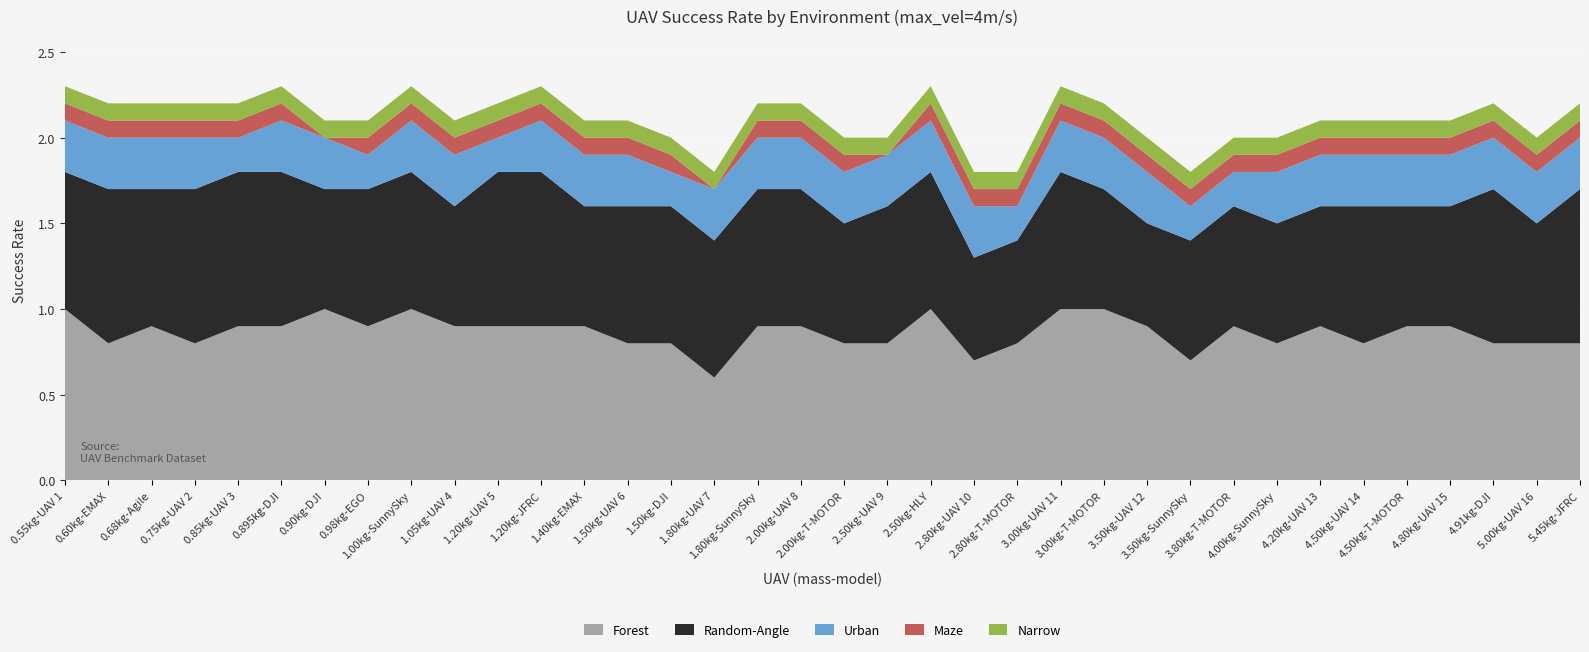

Reading left to right, transcribe all the data shown in this chart.

Forest: 0.55kg-UAV 1=1.0	0.60kg-EMAX=0.8	0.68kg-Agile=0.9	0.75kg-UAV 2=0.8	0.85kg-UAV 3=0.9	0.895kg-DJI=0.9	0.90kg-DJI=1.0	0.98kg-EGO=0.9	1.00kg-SunnySky=1.0	1.05kg-UAV 4=0.9	1.20kg-UAV 5=0.9	1.20kg-JFRC=0.9	1.40kg-EMAX=0.9	1.50kg-UAV 6=0.8	1.50kg-DJI=0.8	1.80kg-UAV 7=0.6	1.80kg-SunnySky=0.9	2.00kg-UAV 8=0.9	2.00kg-T-MOTOR=0.8	2.50kg-UAV 9=0.8	2.50kg-HLY=1.0	2.80kg-UAV 10=0.7	2.80kg-T-MOTOR=0.8	3.00kg-UAV 11=1.0	3.00kg-T-MOTOR=1.0	3.50kg-UAV 12=0.9	3.50kg-SunnySky=0.7	3.80kg-T-MOTOR=0.9	4.00kg-SunnySky=0.8	4.20kg-UAV 13=0.9	4.50kg-UAV 14=0.8	4.50kg-T-MOTOR=0.9	4.80kg-UAV 15=0.9	4.91kg-DJI=0.8	5.00kg-UAV 16=0.8	5.45kg-JFRC=0.8
Random-Angle: 0.55kg-UAV 1=0.8	0.60kg-EMAX=0.9	0.68kg-Agile=0.8	0.75kg-UAV 2=0.9	0.85kg-UAV 3=0.9	0.895kg-DJI=0.9	0.90kg-DJI=0.7	0.98kg-EGO=0.8	1.00kg-SunnySky=0.8	1.05kg-UAV 4=0.7	1.20kg-UAV 5=0.9	1.20kg-JFRC=0.9	1.40kg-EMAX=0.7	1.50kg-UAV 6=0.8	1.50kg-DJI=0.8	1.80kg-UAV 7=0.8	1.80kg-SunnySky=0.8	2.00kg-UAV 8=0.8	2.00kg-T-MOTOR=0.7	2.50kg-UAV 9=0.8	2.50kg-HLY=0.8	2.80kg-UAV 10=0.6	2.80kg-T-MOTOR=0.6	3.00kg-UAV 11=0.8	3.00kg-T-MOTOR=0.7	3.50kg-UAV 12=0.6	3.50kg-SunnySky=0.7	3.80kg-T-MOTOR=0.7	4.00kg-SunnySky=0.7	4.20kg-UAV 13=0.7	4.50kg-UAV 14=0.8	4.50kg-T-MOTOR=0.7	4.80kg-UAV 15=0.7	4.91kg-DJI=0.9	5.00kg-UAV 16=0.7	5.45kg-JFRC=0.9
Urban: 0.55kg-UAV 1=0.3	0.60kg-EMAX=0.3	0.68kg-Agile=0.3	0.75kg-UAV 2=0.3	0.85kg-UAV 3=0.2	0.895kg-DJI=0.3	0.90kg-DJI=0.3	0.98kg-EGO=0.2	1.00kg-SunnySky=0.3	1.05kg-UAV 4=0.3	1.20kg-UAV 5=0.2	1.20kg-JFRC=0.3	1.40kg-EMAX=0.3	1.50kg-UAV 6=0.3	1.50kg-DJI=0.2	1.80kg-UAV 7=0.3	1.80kg-SunnySky=0.3	2.00kg-UAV 8=0.3	2.00kg-T-MOTOR=0.3	2.50kg-UAV 9=0.3	2.50kg-HLY=0.3	2.80kg-UAV 10=0.3	2.80kg-T-MOTOR=0.2	3.00kg-UAV 11=0.3	3.00kg-T-MOTOR=0.3	3.50kg-UAV 12=0.3	3.50kg-SunnySky=0.2	3.80kg-T-MOTOR=0.2	4.00kg-SunnySky=0.3	4.20kg-UAV 13=0.3	4.50kg-UAV 14=0.3	4.50kg-T-MOTOR=0.3	4.80kg-UAV 15=0.3	4.91kg-DJI=0.3	5.00kg-UAV 16=0.3	5.45kg-JFRC=0.3
Maze: 0.55kg-UAV 1=0.1	0.60kg-EMAX=0.1	0.68kg-Agile=0.1	0.75kg-UAV 2=0.1	0.85kg-UAV 3=0.1	0.895kg-DJI=0.1	0.90kg-DJI=0.0	0.98kg-EGO=0.1	1.00kg-SunnySky=0.1	1.05kg-UAV 4=0.1	1.20kg-UAV 5=0.1	1.20kg-JFRC=0.1	1.40kg-EMAX=0.1	1.50kg-UAV 6=0.1	1.50kg-DJI=0.1	1.80kg-UAV 7=0.0	1.80kg-SunnySky=0.1	2.00kg-UAV 8=0.1	2.00kg-T-MOTOR=0.1	2.50kg-UAV 9=0.0	2.50kg-HLY=0.1	2.80kg-UAV 10=0.1	2.80kg-T-MOTOR=0.1	3.00kg-UAV 11=0.1	3.00kg-T-MOTOR=0.1	3.50kg-UAV 12=0.1	3.50kg-SunnySky=0.1	3.80kg-T-MOTOR=0.1	4.00kg-SunnySky=0.1	4.20kg-UAV 13=0.1	4.50kg-UAV 14=0.1	4.50kg-T-MOTOR=0.1	4.80kg-UAV 15=0.1	4.91kg-DJI=0.1	5.00kg-UAV 16=0.1	5.45kg-JFRC=0.1
Narrow: 0.55kg-UAV 1=0.1	0.60kg-EMAX=0.1	0.68kg-Agile=0.1	0.75kg-UAV 2=0.1	0.85kg-UAV 3=0.1	0.895kg-DJI=0.1	0.90kg-DJI=0.1	0.98kg-EGO=0.1	1.00kg-SunnySky=0.1	1.05kg-UAV 4=0.1	1.20kg-UAV 5=0.1	1.20kg-JFRC=0.1	1.40kg-EMAX=0.1	1.50kg-UAV 6=0.1	1.50kg-DJI=0.1	1.80kg-UAV 7=0.1	1.80kg-SunnySky=0.1	2.00kg-UAV 8=0.1	2.00kg-T-MOTOR=0.1	2.50kg-UAV 9=0.1	2.50kg-HLY=0.1	2.80kg-UAV 10=0.1	2.80kg-T-MOTOR=0.1	3.00kg-UAV 11=0.1	3.00kg-T-MOTOR=0.1	3.50kg-UAV 12=0.1	3.50kg-SunnySky=0.1	3.80kg-T-MOTOR=0.1	4.00kg-SunnySky=0.1	4.20kg-UAV 13=0.1	4.50kg-UAV 14=0.1	4.50kg-T-MOTOR=0.1	4.80kg-UAV 15=0.1	4.91kg-DJI=0.1	5.00kg-UAV 16=0.1	5.45kg-JFRC=0.1